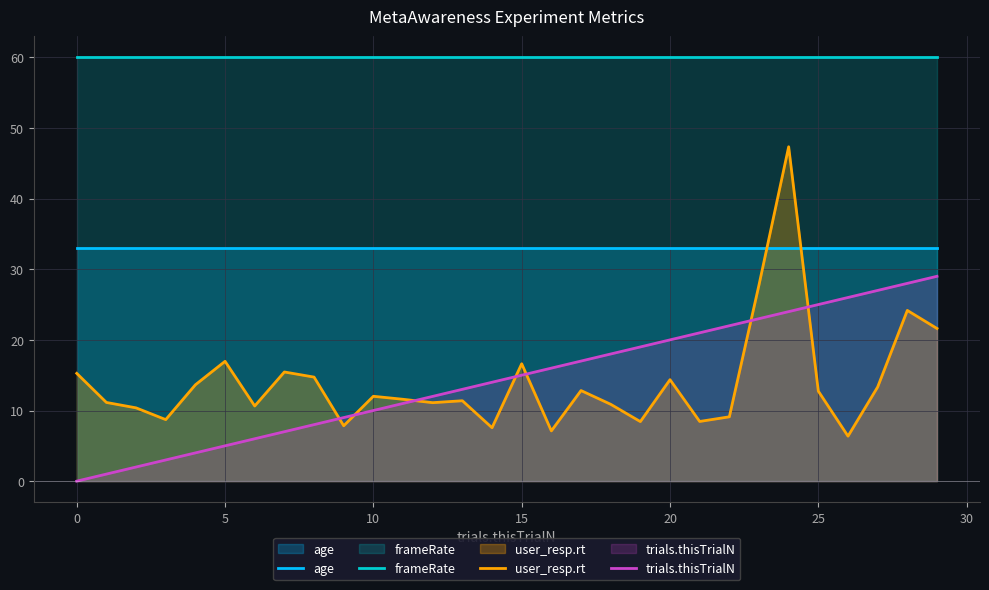

How many series are shown in this chart?

4